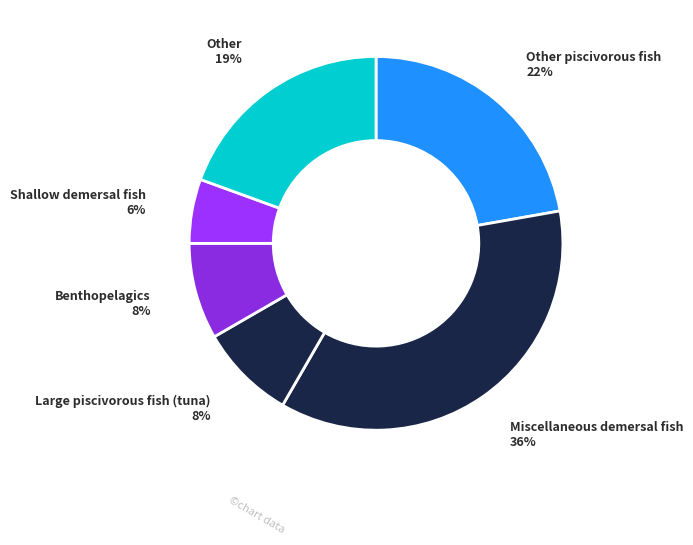

How many segments does this pie chart have?

6